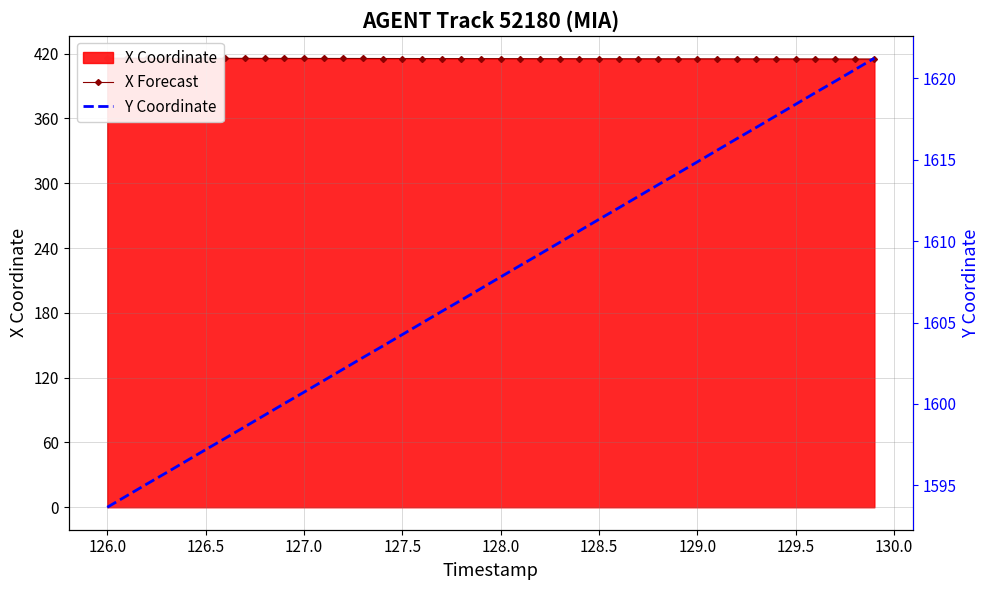

True or false: Y Coordinate has a value of 647.2 at 28.

False